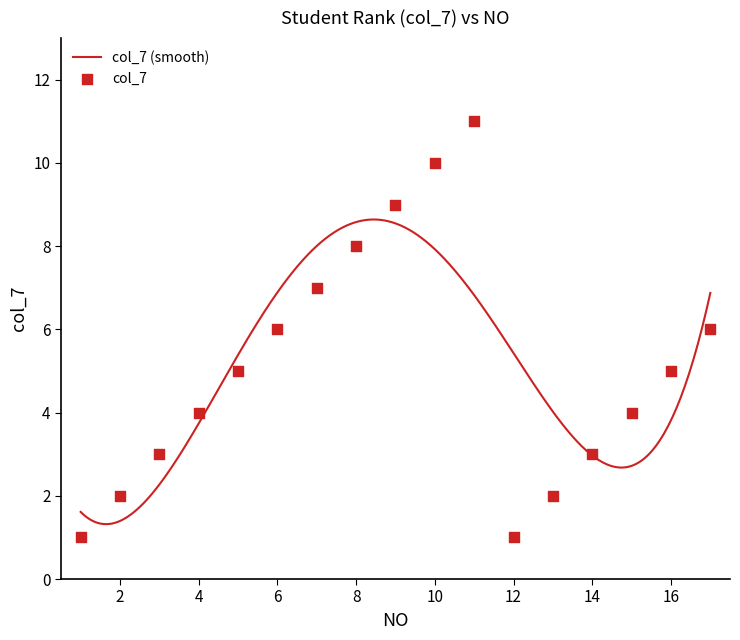

What is the maximum value for col_7 (smooth)?

8.6